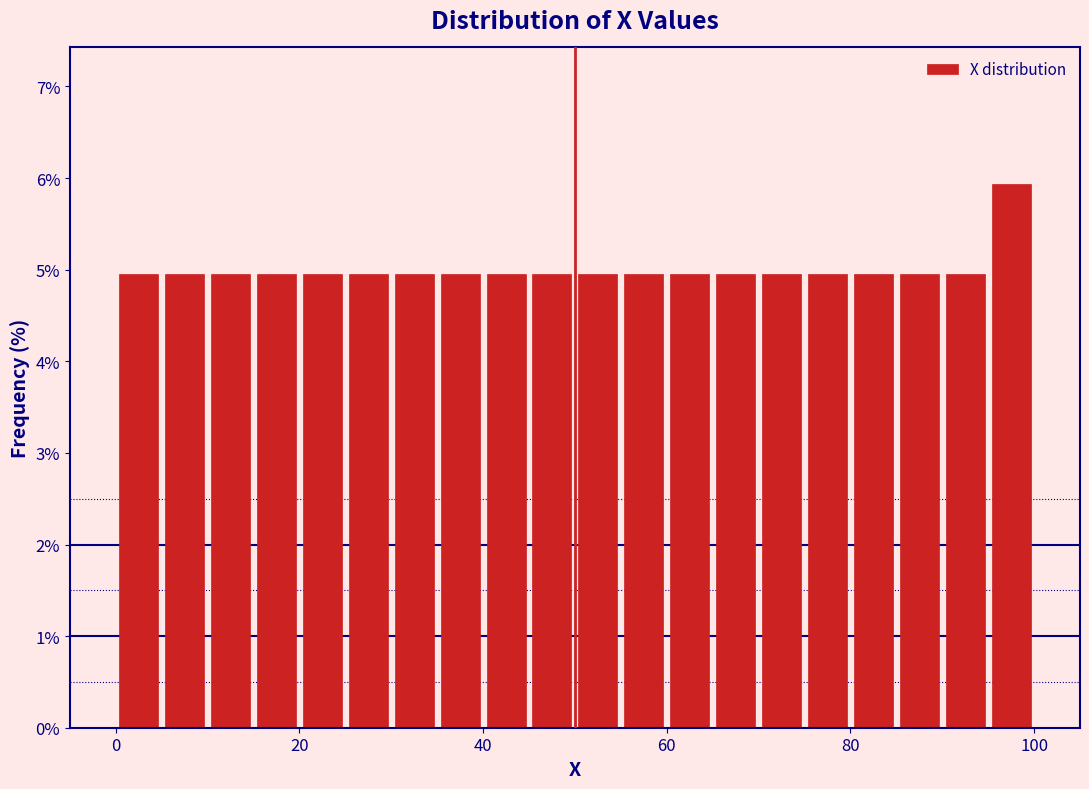

Read against the x-axis, roughly where is the centre of the tallest bar?

98